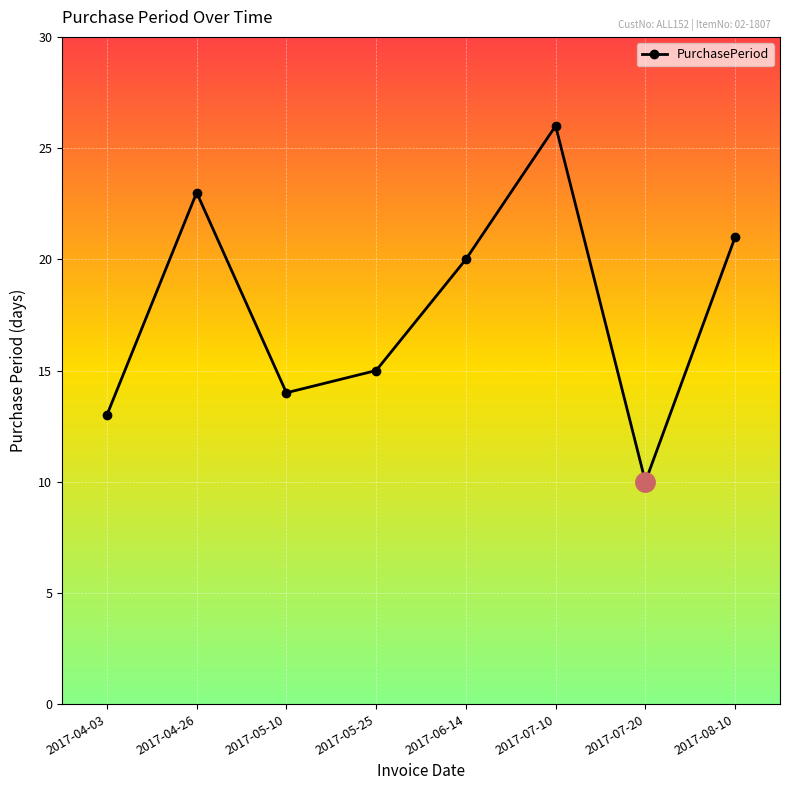

True or false: the data shows 20 at 2017-06-14.

True